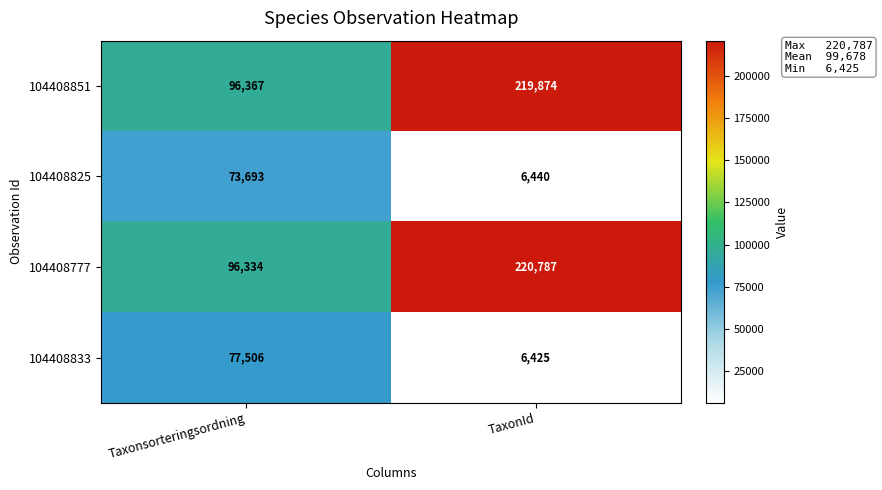

Where is 104408833 nearest to the value 41965?

TaxonId